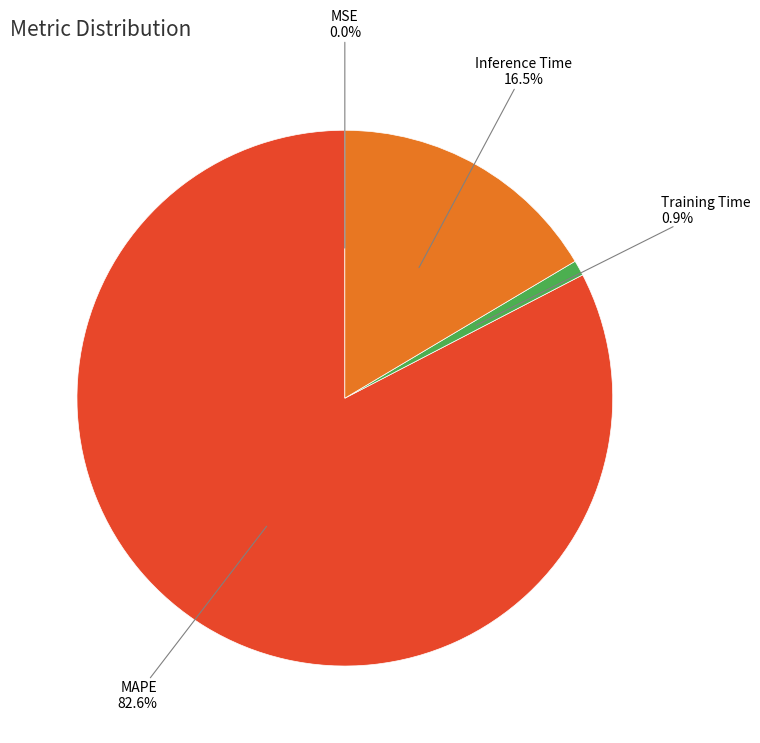

What is the ratio of the value at Training Time to the value at Inference Time?

0.1